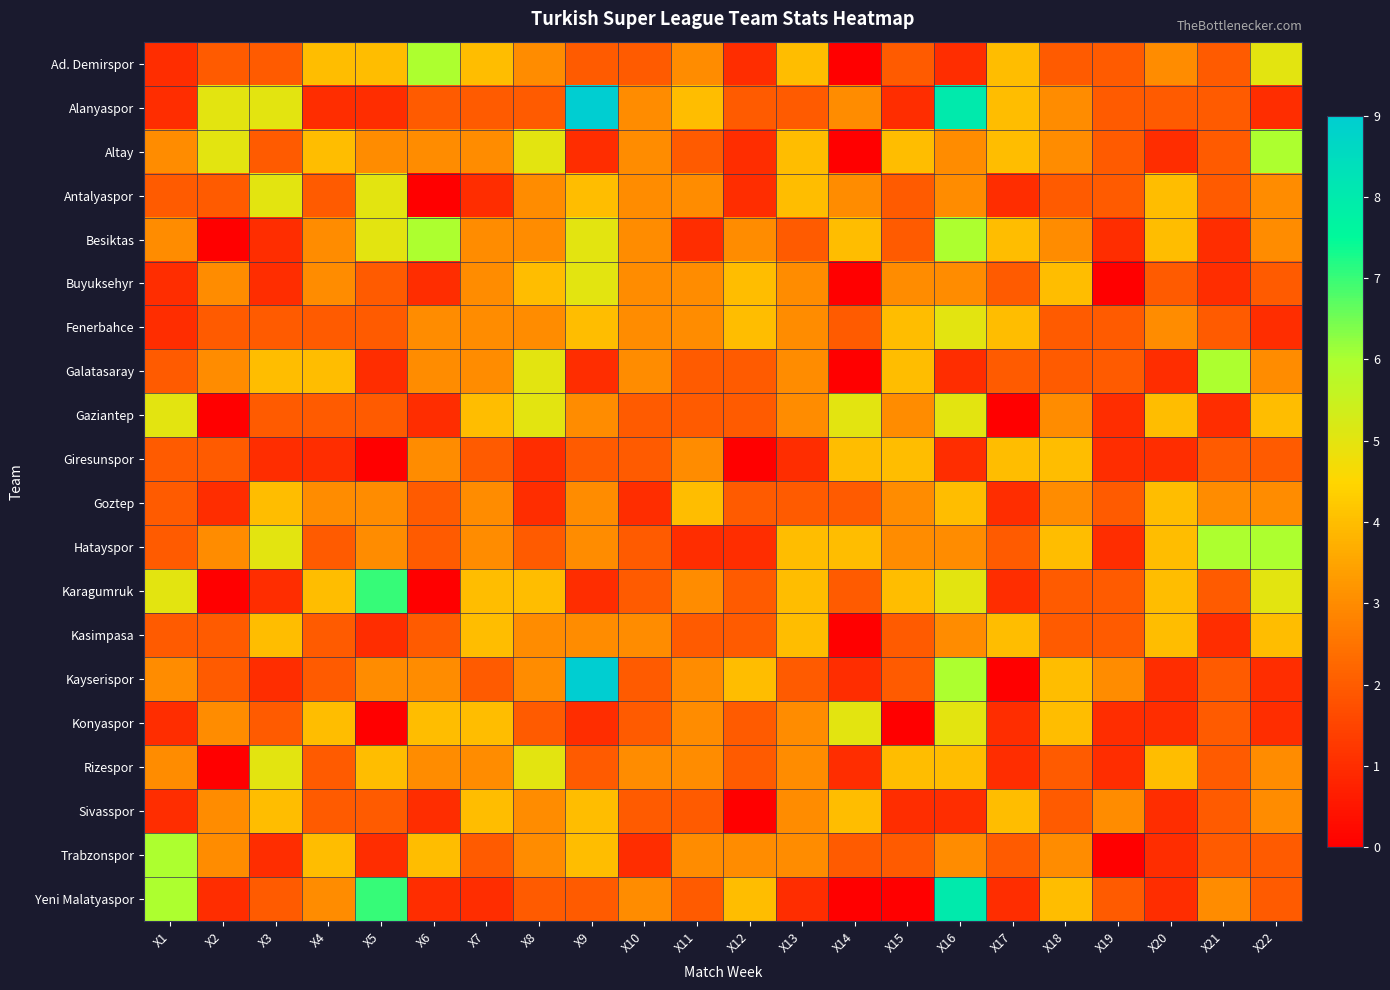

Which series has the largest total across all categories?

Besiktas